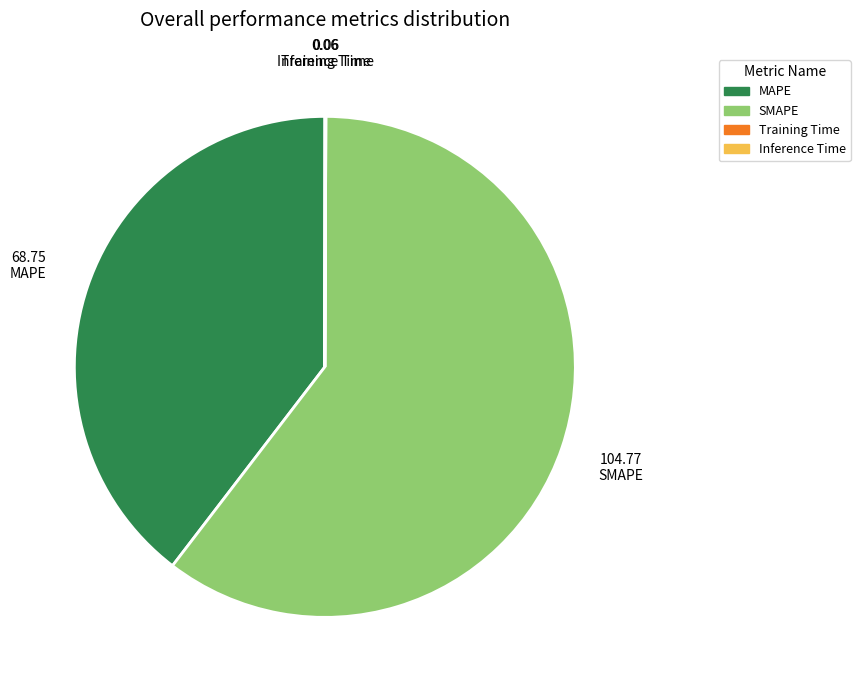

Which has a higher value, MAPE or SMAPE?

SMAPE